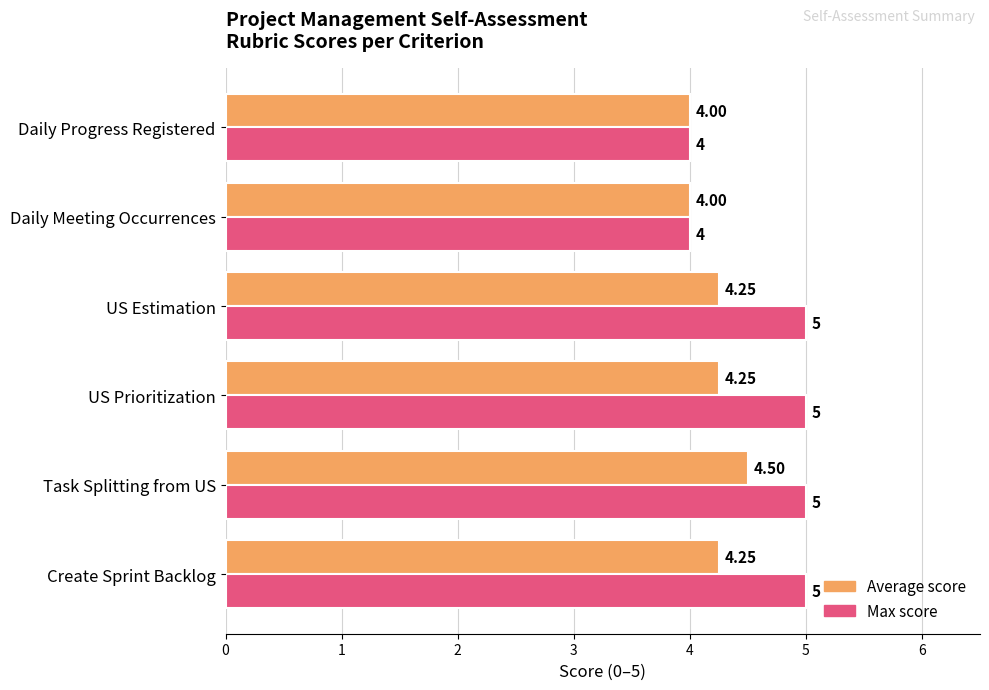

Rank the series by their average value, from lowest to highest.

Average score, Max score